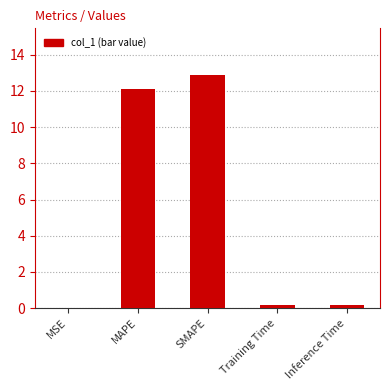

The chart shows a value of 4.1 at SMAPE. True or false?

False